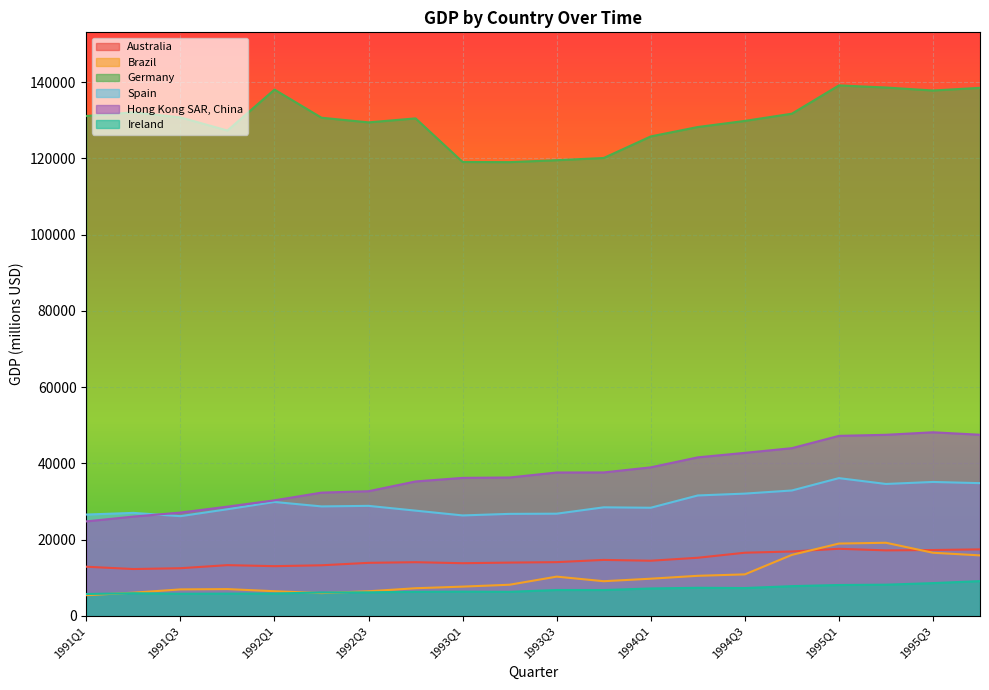

Where is Australia nearest to the value 14965?

1993Q4